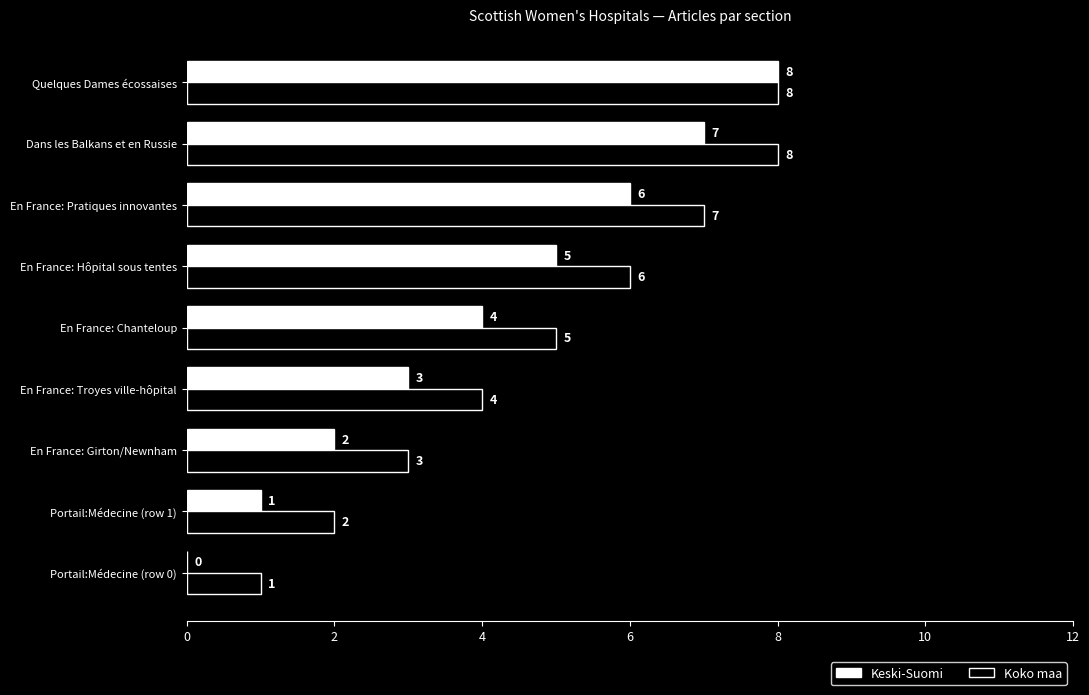

What is the sum of all Keski-Suomi values?

36